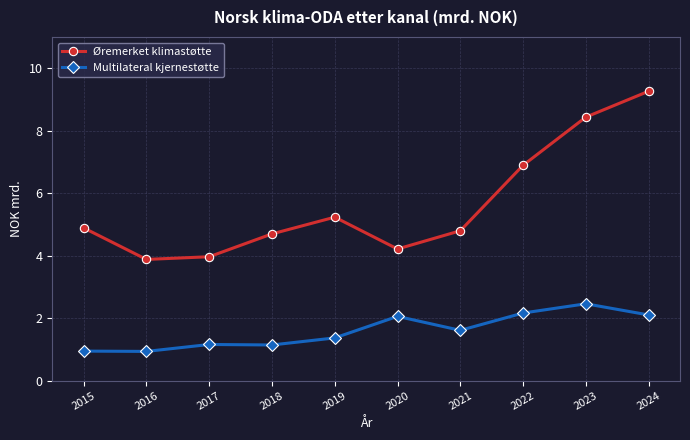

At which category does the chart reach its peak across all series?

2024